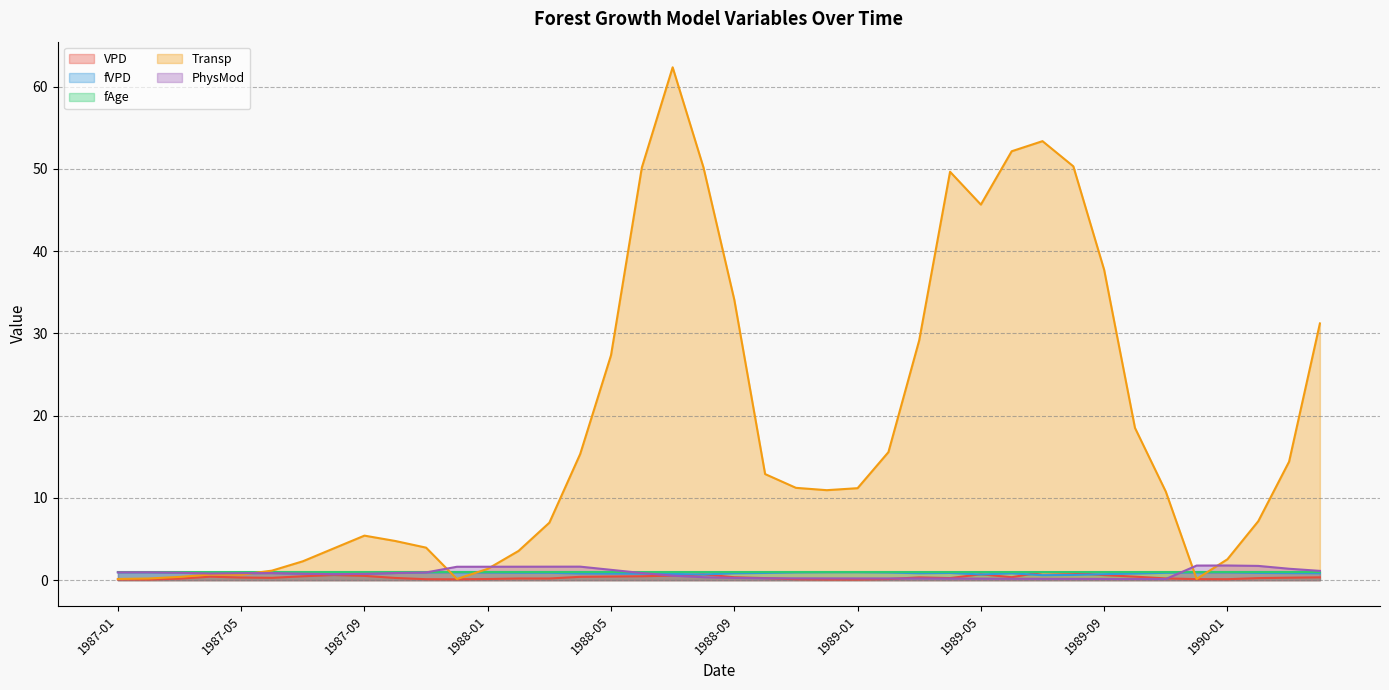

Is it true that Transp equals 7.5 at 1989-11?

False